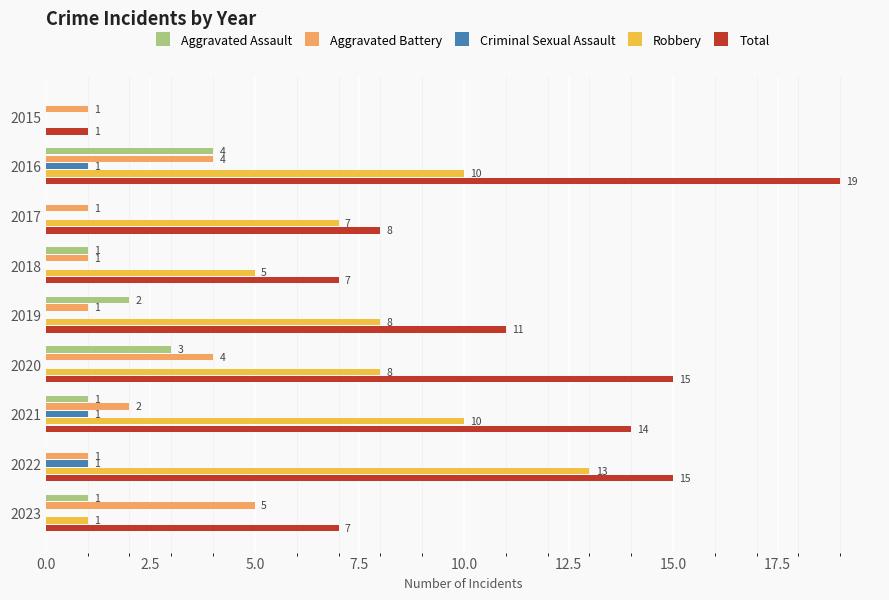

How many Robbery values are between 5 and 10?

6